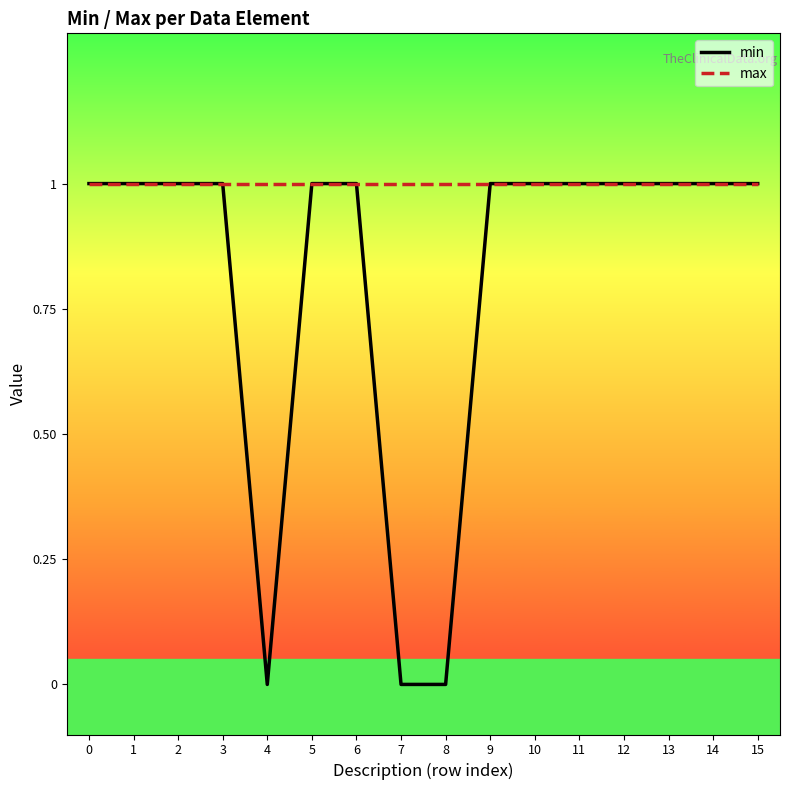

Which series has the largest range (max minus min)?

min